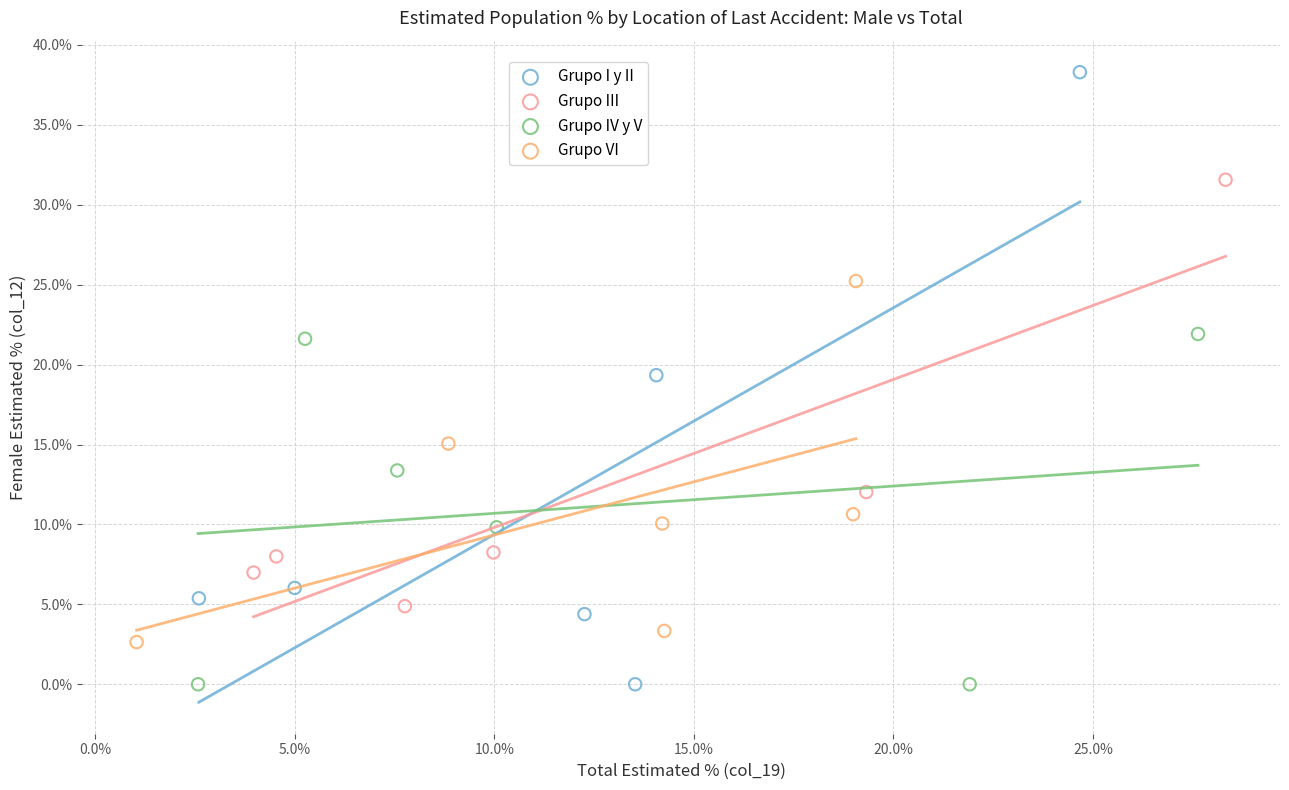

What are all the series names shown in the legend?

Grupo I y II, Grupo III, Grupo IV y V, Grupo VI